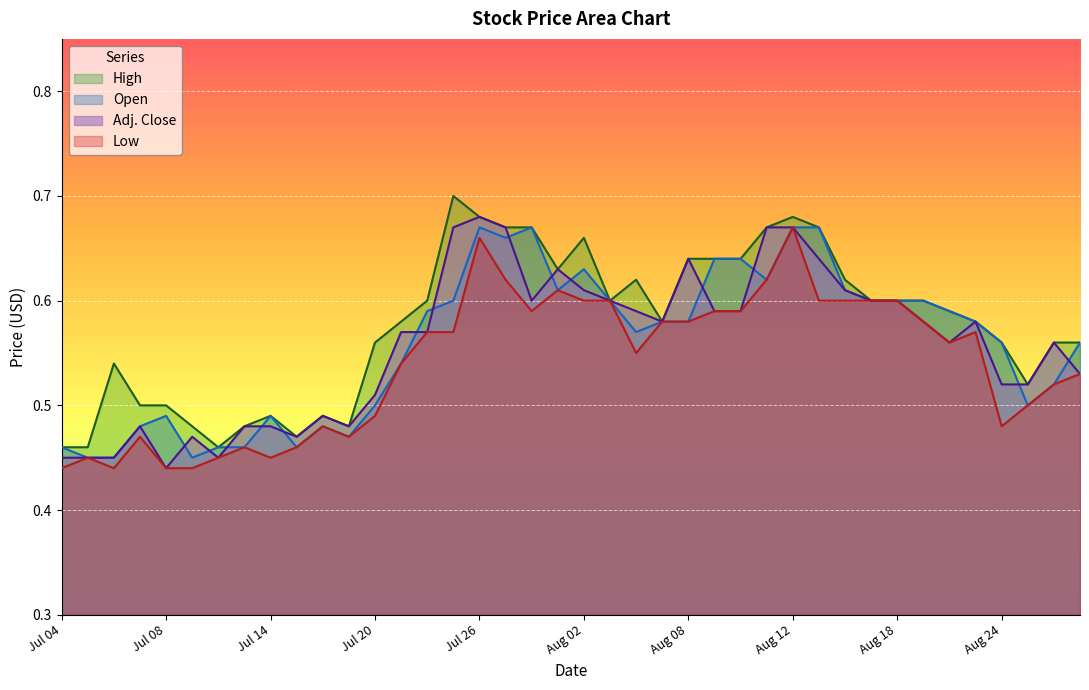

Reading left to right, list all the values displayed in this chart.

Open: Jul 04=0.5	Jul 05=0.5	Jul 06=0.5	Jul 07=0.5	Jul 08=0.5	Jul 11=0.5	Jul 12=0.5	Jul 13=0.5	Jul 14=0.5	Jul 15=0.5	Jul 18=0.5	Jul 19=0.5	Jul 20=0.5	Jul 21=0.5	Jul 22=0.6	Jul 25=0.6	Jul 26=0.7	Jul 27=0.7	Jul 28=0.7	Jul 29=0.6	Aug 02=0.6	Aug 03=0.6	Aug 04=0.6	Aug 05=0.6	Aug 08=0.6	Aug 09=0.6	Aug 10=0.6	Aug 11=0.6	Aug 12=0.7	Aug 15=0.7	Aug 16=0.6	Aug 17=0.6	Aug 18=0.6	Aug 19=0.6	Aug 22=0.6	Aug 23=0.6	Aug 24=0.6	Aug 25=0.5	Aug 26=0.5	Aug 29=0.6
Low: Jul 04=0.4	Jul 05=0.5	Jul 06=0.4	Jul 07=0.5	Jul 08=0.4	Jul 11=0.4	Jul 12=0.5	Jul 13=0.5	Jul 14=0.5	Jul 15=0.5	Jul 18=0.5	Jul 19=0.5	Jul 20=0.5	Jul 21=0.5	Jul 22=0.6	Jul 25=0.6	Jul 26=0.7	Jul 27=0.6	Jul 28=0.6	Jul 29=0.6	Aug 02=0.6	Aug 03=0.6	Aug 04=0.6	Aug 05=0.6	Aug 08=0.6	Aug 09=0.6	Aug 10=0.6	Aug 11=0.6	Aug 12=0.7	Aug 15=0.6	Aug 16=0.6	Aug 17=0.6	Aug 18=0.6	Aug 19=0.6	Aug 22=0.6	Aug 23=0.6	Aug 24=0.5	Aug 25=0.5	Aug 26=0.5	Aug 29=0.5
High: Jul 04=0.5	Jul 05=0.5	Jul 06=0.5	Jul 07=0.5	Jul 08=0.5	Jul 11=0.5	Jul 12=0.5	Jul 13=0.5	Jul 14=0.5	Jul 15=0.5	Jul 18=0.5	Jul 19=0.5	Jul 20=0.6	Jul 21=0.6	Jul 22=0.6	Jul 25=0.7	Jul 26=0.7	Jul 27=0.7	Jul 28=0.7	Jul 29=0.6	Aug 02=0.7	Aug 03=0.6	Aug 04=0.6	Aug 05=0.6	Aug 08=0.6	Aug 09=0.6	Aug 10=0.6	Aug 11=0.7	Aug 12=0.7	Aug 15=0.7	Aug 16=0.6	Aug 17=0.6	Aug 18=0.6	Aug 19=0.6	Aug 22=0.6	Aug 23=0.6	Aug 24=0.6	Aug 25=0.5	Aug 26=0.6	Aug 29=0.6
Adj. Close: Jul 04=0.5	Jul 05=0.5	Jul 06=0.5	Jul 07=0.5	Jul 08=0.4	Jul 11=0.5	Jul 12=0.5	Jul 13=0.5	Jul 14=0.5	Jul 15=0.5	Jul 18=0.5	Jul 19=0.5	Jul 20=0.5	Jul 21=0.6	Jul 22=0.6	Jul 25=0.7	Jul 26=0.7	Jul 27=0.7	Jul 28=0.6	Jul 29=0.6	Aug 02=0.6	Aug 03=0.6	Aug 04=0.6	Aug 05=0.6	Aug 08=0.6	Aug 09=0.6	Aug 10=0.6	Aug 11=0.7	Aug 12=0.7	Aug 15=0.6	Aug 16=0.6	Aug 17=0.6	Aug 18=0.6	Aug 19=0.6	Aug 22=0.6	Aug 23=0.6	Aug 24=0.5	Aug 25=0.5	Aug 26=0.6	Aug 29=0.5